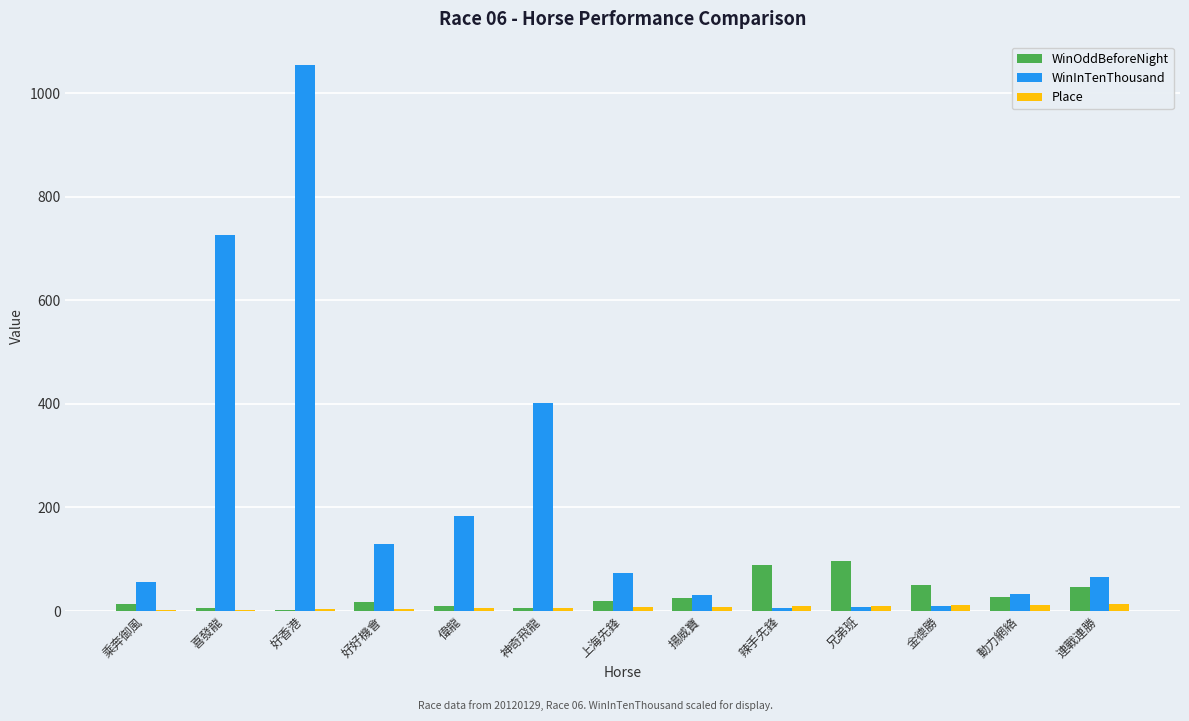

Are the bars grouped side by side (vs. stacked)?

Yes